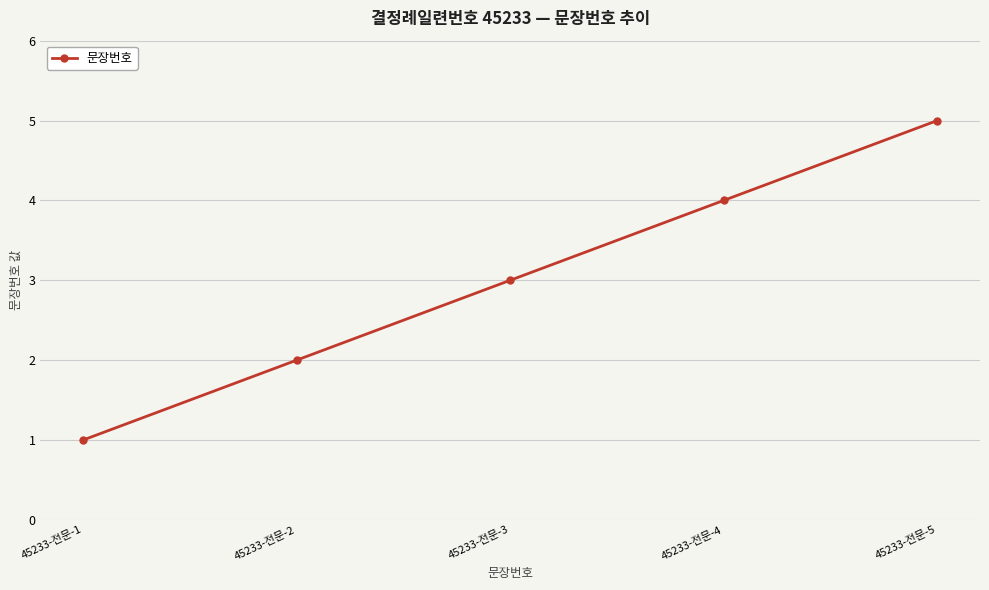

What is the ratio of the value at 45233-전문-1 to the value at 45233-전문-5?

0.2